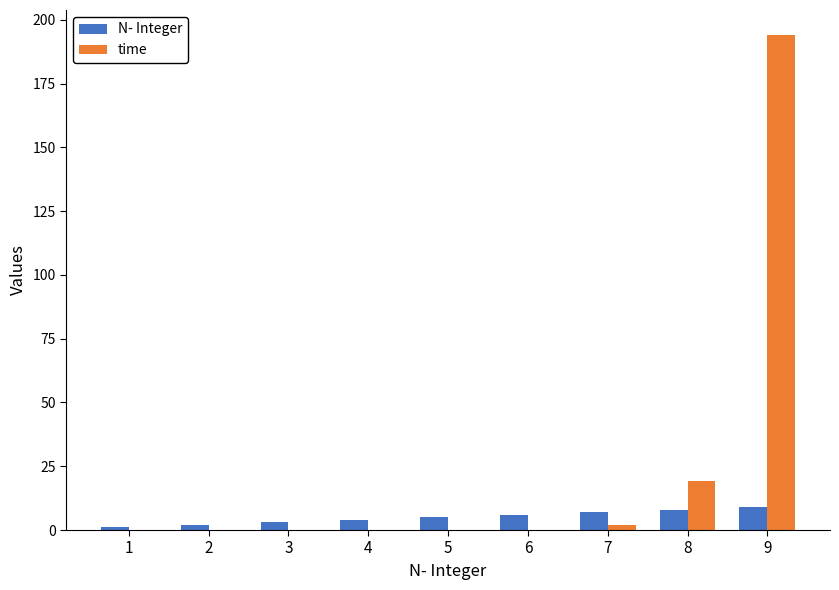

True or false: time has a value of 0.0 at 3.

True